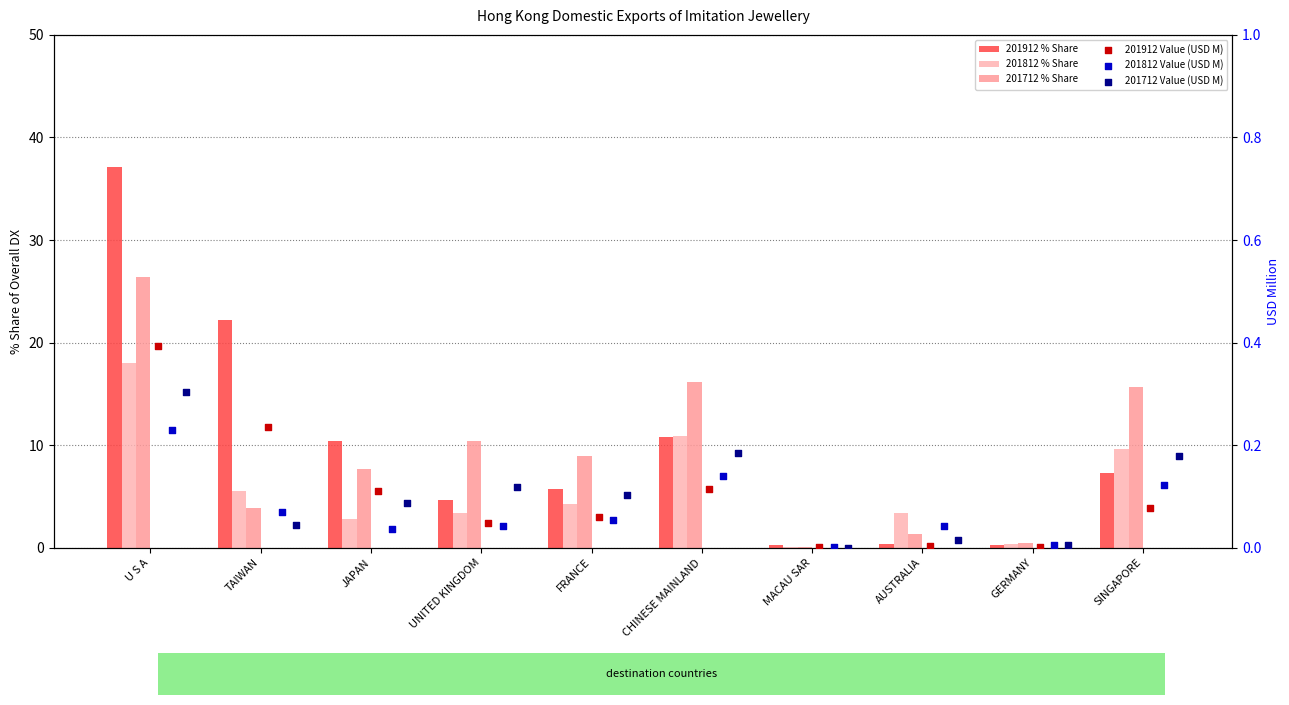

Which series has the widest spread of Y values?

201912 % Share